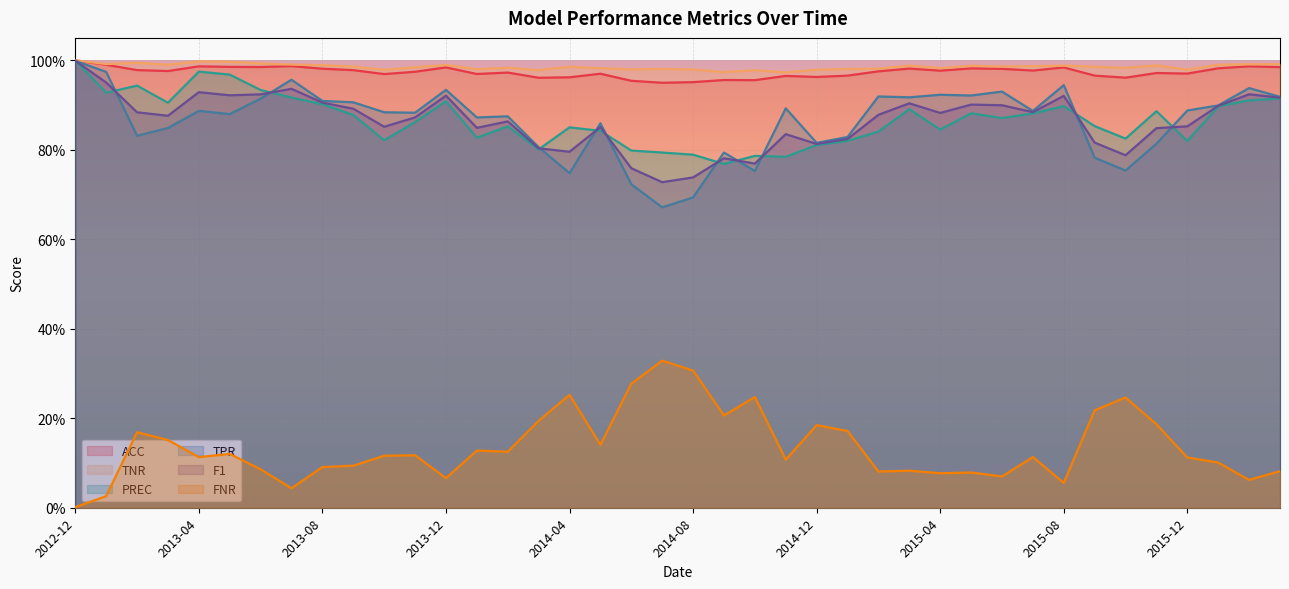

Reading left to right, what are all the values shown in this chart?

ACC: 2012-12=1.0	2013-01=1.0	2013-02=1.0	2013-03=1.0	2013-04=1.0	2013-05=1.0	2013-06=1.0	2013-07=1.0	2013-08=1.0	2013-09=1.0	2013-10=1.0	2013-11=1.0	2013-12=1.0	2014-01=1.0	2014-02=1.0	2014-03=1.0	2014-04=1.0	2014-05=1.0	2014-06=1.0	2014-07=0.9	2014-08=1.0	2014-09=1.0	2014-10=1.0	2014-11=1.0	2014-12=1.0	2015-01=1.0	2015-02=1.0	2015-03=1.0	2015-04=1.0	2015-05=1.0	2015-06=1.0	2015-07=1.0	2015-08=1.0	2015-09=1.0	2015-10=1.0	2015-11=1.0	2015-12=1.0	2016-01=1.0	2016-02=1.0	2016-03=1.0
TNR: 2012-12=1.0	2013-01=1.0	2013-02=1.0	2013-03=1.0	2013-04=1.0	2013-05=1.0	2013-06=1.0	2013-07=1.0	2013-08=1.0	2013-09=1.0	2013-10=1.0	2013-11=1.0	2013-12=1.0	2014-01=1.0	2014-02=1.0	2014-03=1.0	2014-04=1.0	2014-05=1.0	2014-06=1.0	2014-07=1.0	2014-08=1.0	2014-09=1.0	2014-10=1.0	2014-11=1.0	2014-12=1.0	2015-01=1.0	2015-02=1.0	2015-03=1.0	2015-04=1.0	2015-05=1.0	2015-06=1.0	2015-07=1.0	2015-08=1.0	2015-09=1.0	2015-10=1.0	2015-11=1.0	2015-12=1.0	2016-01=1.0	2016-02=1.0	2016-03=1.0
PREC: 2012-12=1.0	2013-01=0.9	2013-02=0.9	2013-03=0.9	2013-04=1.0	2013-05=1.0	2013-06=0.9	2013-07=0.9	2013-08=0.9	2013-09=0.9	2013-10=0.8	2013-11=0.9	2013-12=0.9	2014-01=0.8	2014-02=0.9	2014-03=0.8	2014-04=0.9	2014-05=0.8	2014-06=0.8	2014-07=0.8	2014-08=0.8	2014-09=0.8	2014-10=0.8	2014-11=0.8	2014-12=0.8	2015-01=0.8	2015-02=0.8	2015-03=0.9	2015-04=0.8	2015-05=0.9	2015-06=0.9	2015-07=0.9	2015-08=0.9	2015-09=0.9	2015-10=0.8	2015-11=0.9	2015-12=0.8	2016-01=0.9	2016-02=0.9	2016-03=0.9
TPR: 2012-12=1.0	2013-01=1.0	2013-02=0.8	2013-03=0.8	2013-04=0.9	2013-05=0.9	2013-06=0.9	2013-07=1.0	2013-08=0.9	2013-09=0.9	2013-10=0.9	2013-11=0.9	2013-12=0.9	2014-01=0.9	2014-02=0.9	2014-03=0.8	2014-04=0.7	2014-05=0.9	2014-06=0.7	2014-07=0.7	2014-08=0.7	2014-09=0.8	2014-10=0.8	2014-11=0.9	2014-12=0.8	2015-01=0.8	2015-02=0.9	2015-03=0.9	2015-04=0.9	2015-05=0.9	2015-06=0.9	2015-07=0.9	2015-08=0.9	2015-09=0.8	2015-10=0.8	2015-11=0.8	2015-12=0.9	2016-01=0.9	2016-02=0.9	2016-03=0.9
F1: 2012-12=1.0	2013-01=1.0	2013-02=0.9	2013-03=0.9	2013-04=0.9	2013-05=0.9	2013-06=0.9	2013-07=0.9	2013-08=0.9	2013-09=0.9	2013-10=0.9	2013-11=0.9	2013-12=0.9	2014-01=0.8	2014-02=0.9	2014-03=0.8	2014-04=0.8	2014-05=0.9	2014-06=0.8	2014-07=0.7	2014-08=0.7	2014-09=0.8	2014-10=0.8	2014-11=0.8	2014-12=0.8	2015-01=0.8	2015-02=0.9	2015-03=0.9	2015-04=0.9	2015-05=0.9	2015-06=0.9	2015-07=0.9	2015-08=0.9	2015-09=0.8	2015-10=0.8	2015-11=0.8	2015-12=0.9	2016-01=0.9	2016-02=0.9	2016-03=0.9
FNR: 2012-12=0.0	2013-01=0.0	2013-02=0.2	2013-03=0.2	2013-04=0.1	2013-05=0.1	2013-06=0.1	2013-07=0.0	2013-08=0.1	2013-09=0.1	2013-10=0.1	2013-11=0.1	2013-12=0.1	2014-01=0.1	2014-02=0.1	2014-03=0.2	2014-04=0.3	2014-05=0.1	2014-06=0.3	2014-07=0.3	2014-08=0.3	2014-09=0.2	2014-10=0.2	2014-11=0.1	2014-12=0.2	2015-01=0.2	2015-02=0.1	2015-03=0.1	2015-04=0.1	2015-05=0.1	2015-06=0.1	2015-07=0.1	2015-08=0.1	2015-09=0.2	2015-10=0.2	2015-11=0.2	2015-12=0.1	2016-01=0.1	2016-02=0.1	2016-03=0.1